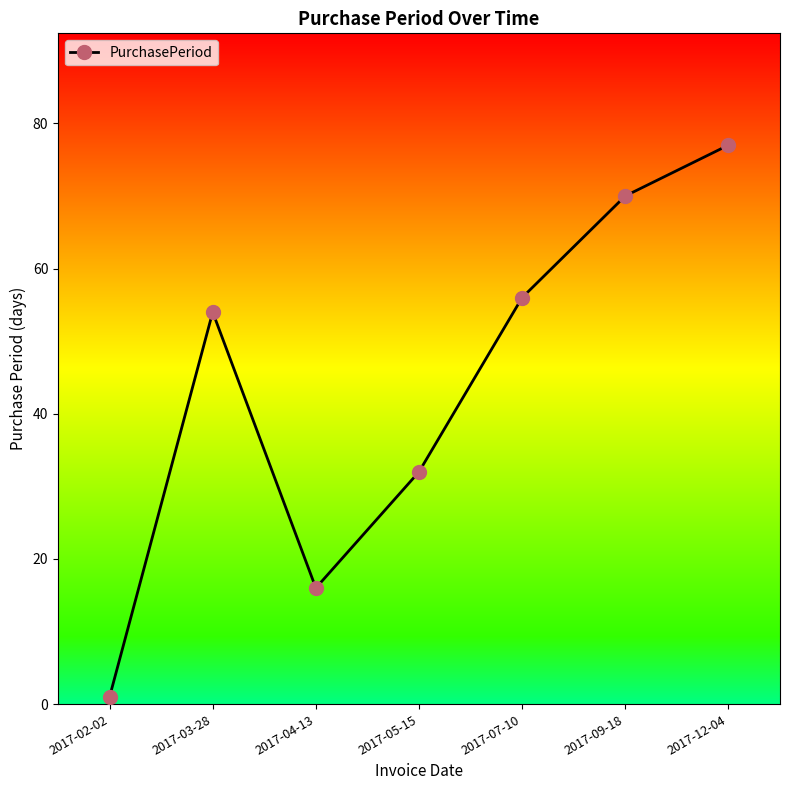

How many values are below 54?

3